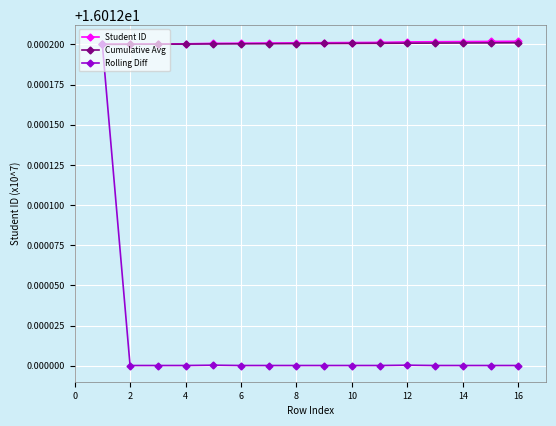

How many data points does each series have?

16